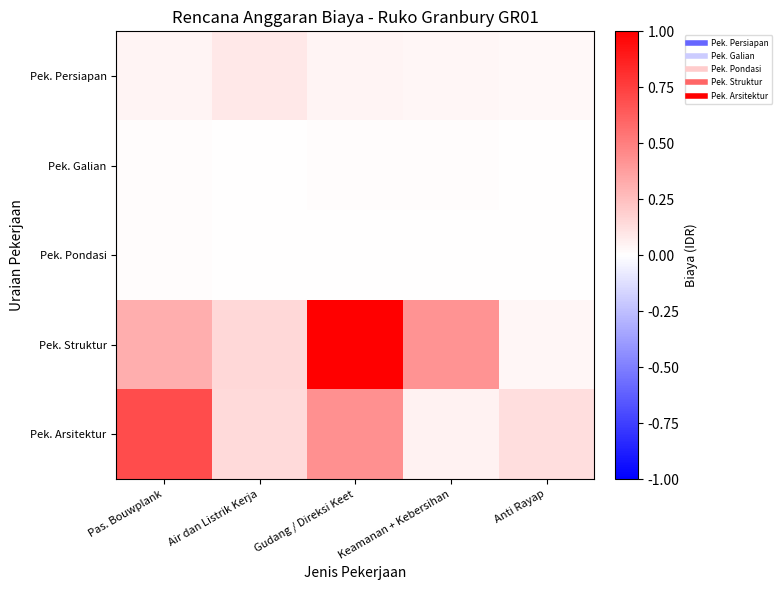

At how many categories does at least one series exceed 0?

5